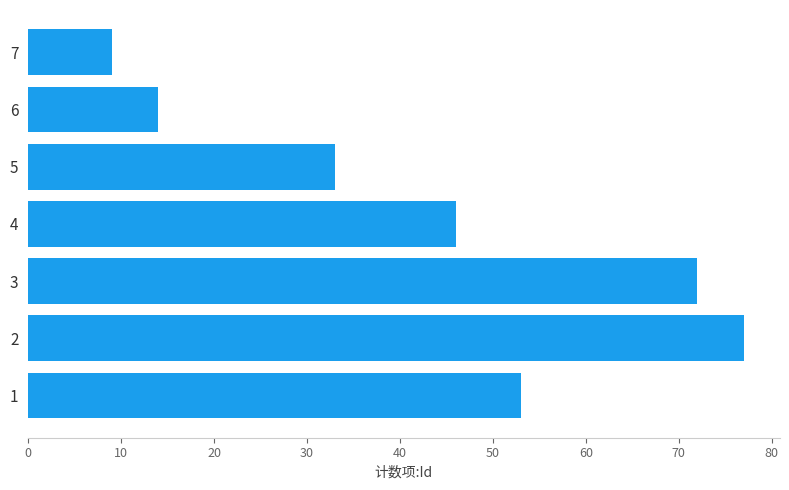

The chart shows a value of 14 at 6. True or false?

True